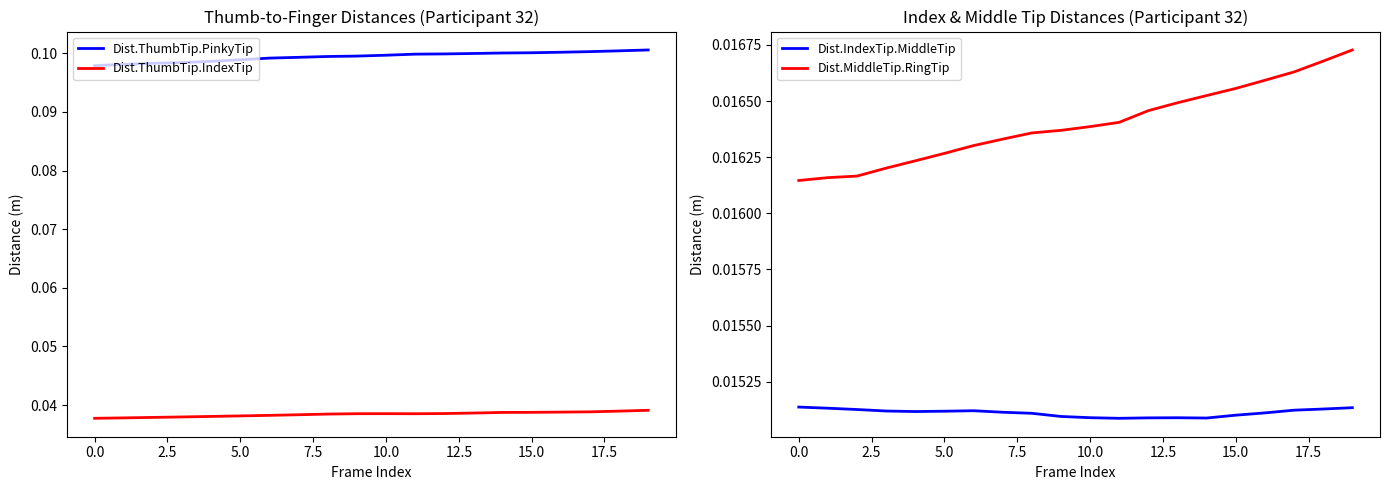

True or false: Dist.MiddleTip.RingTip and Dist.IndexTip.MiddleTip cross at least once.

False